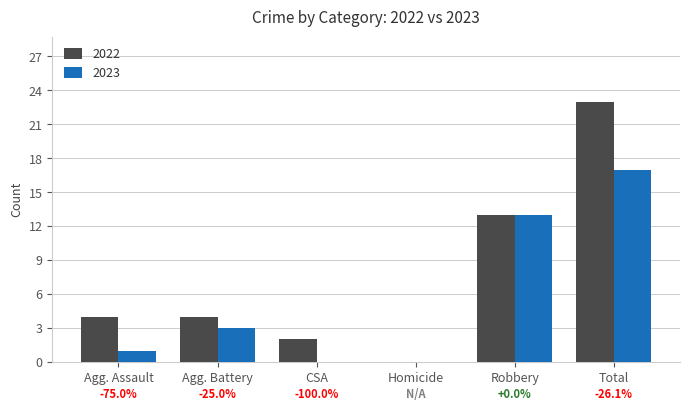

The value of 2022 at Total is 23. True or false?

True